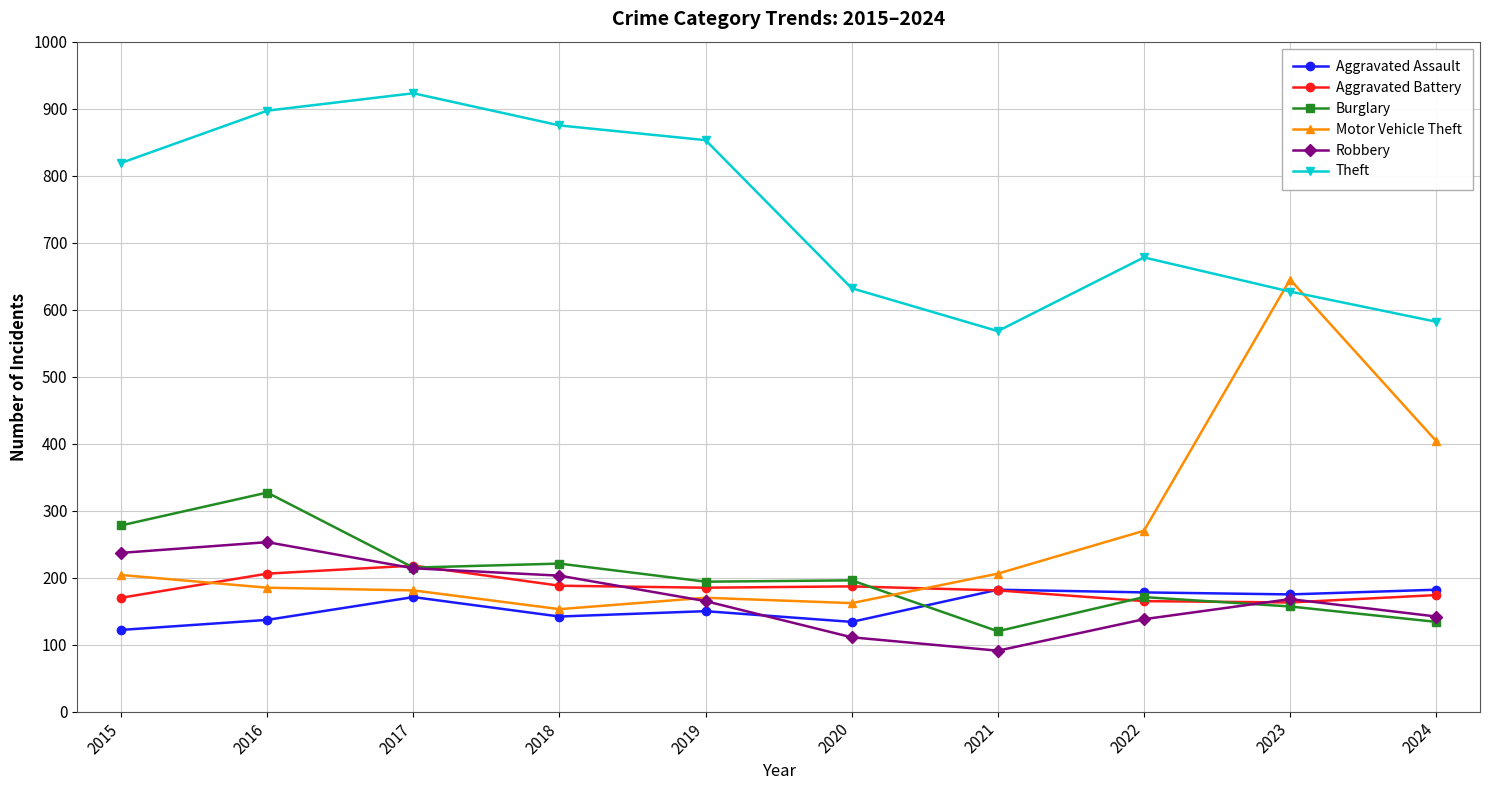

How many lines are shown in the chart?

6